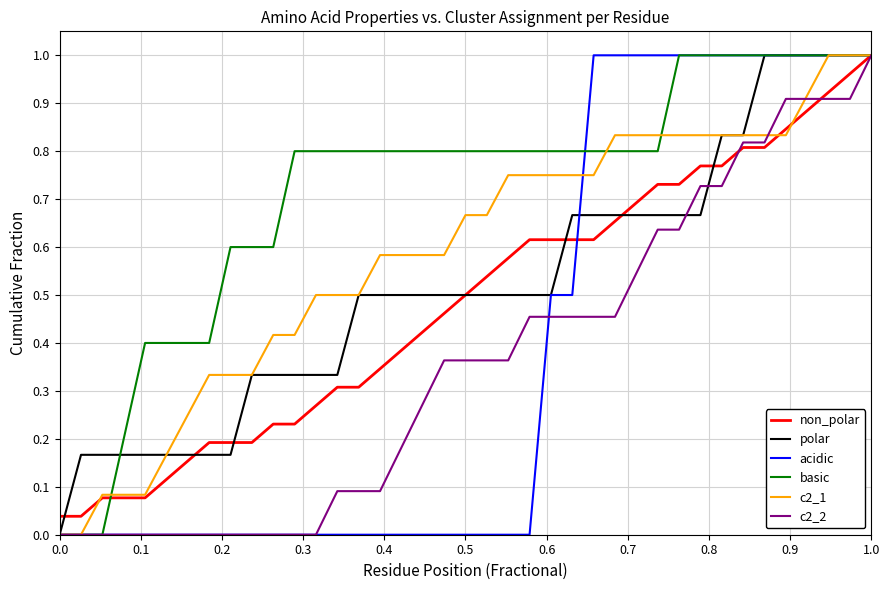

Which series has the largest total across all categories?

basic